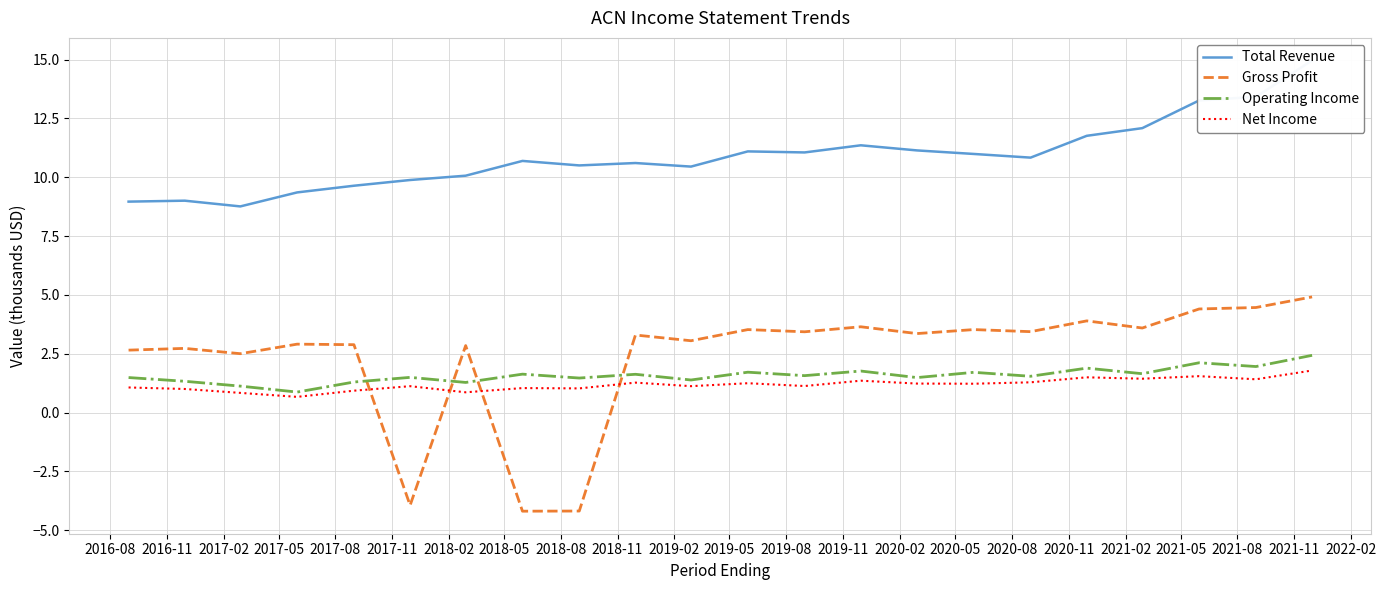

What is the highest value of the Operating Income series?

2.4